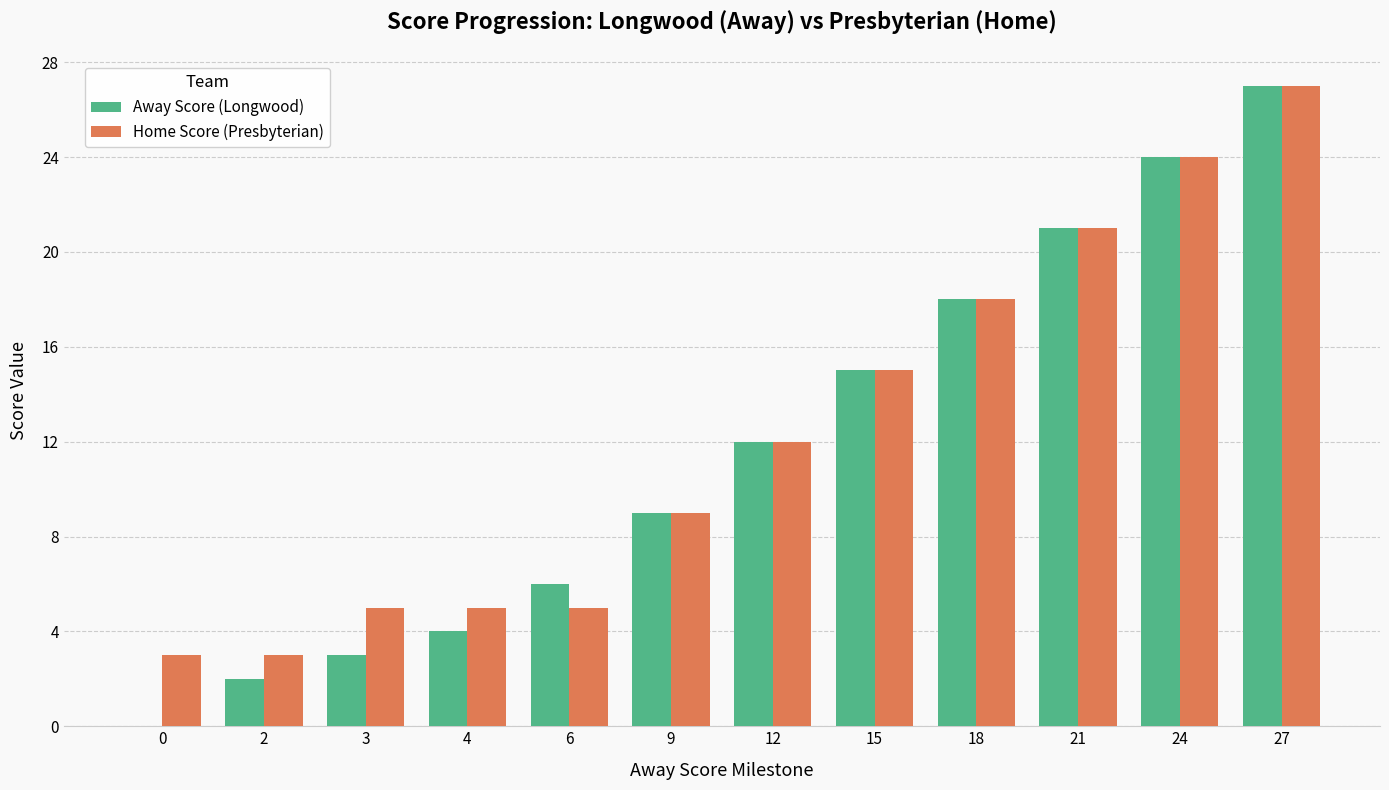

The Home Score (Presbyterian) series shows 5 at 3. True or false?

True